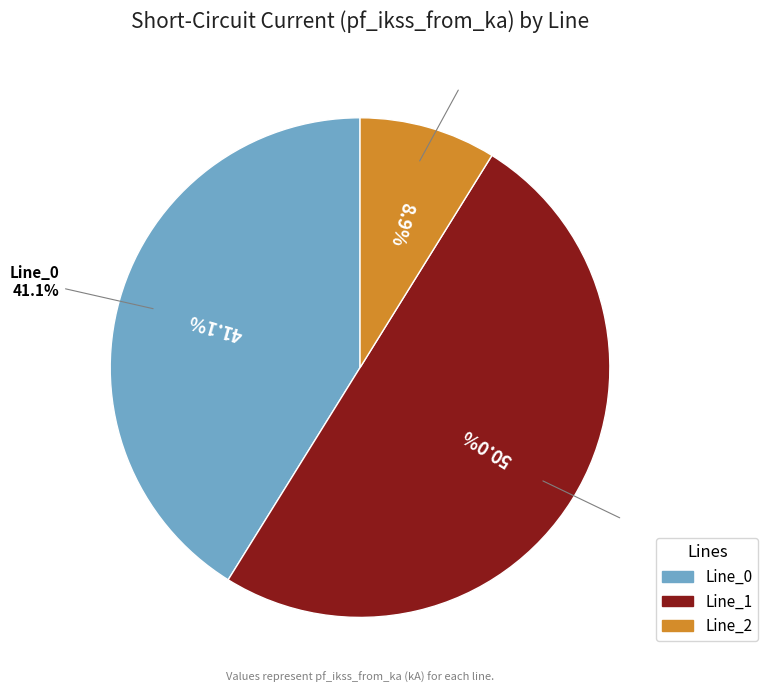

How many segments does this pie chart have?

3